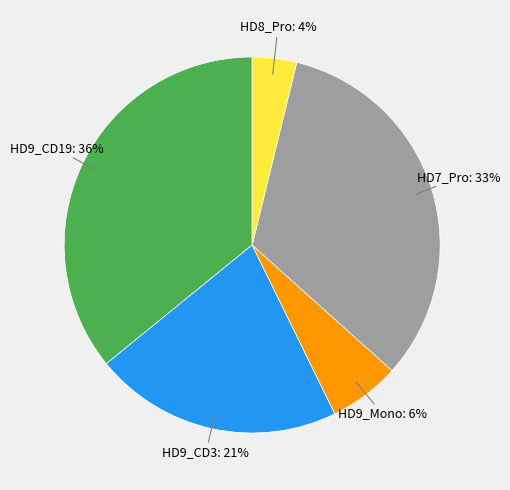

Does any single category account for the majority?

No